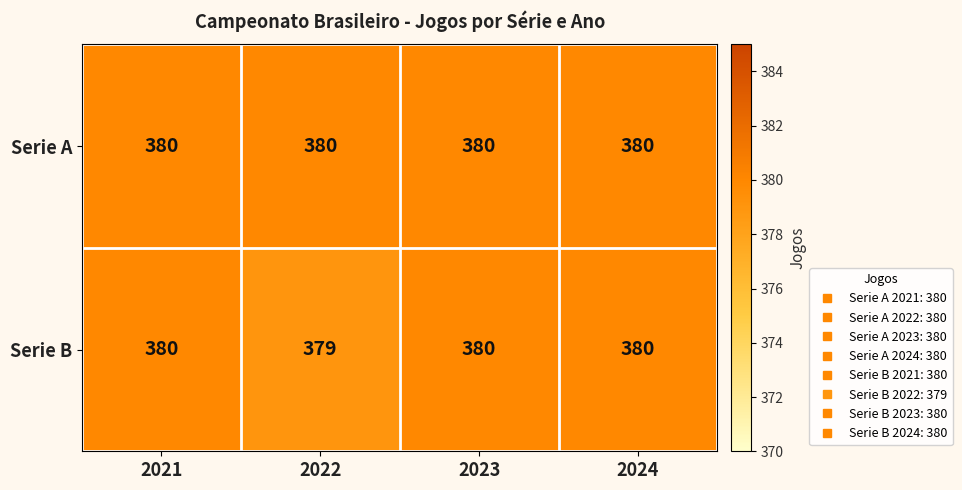

Rank the series by their average value, from highest to lowest.

Serie A, Serie B